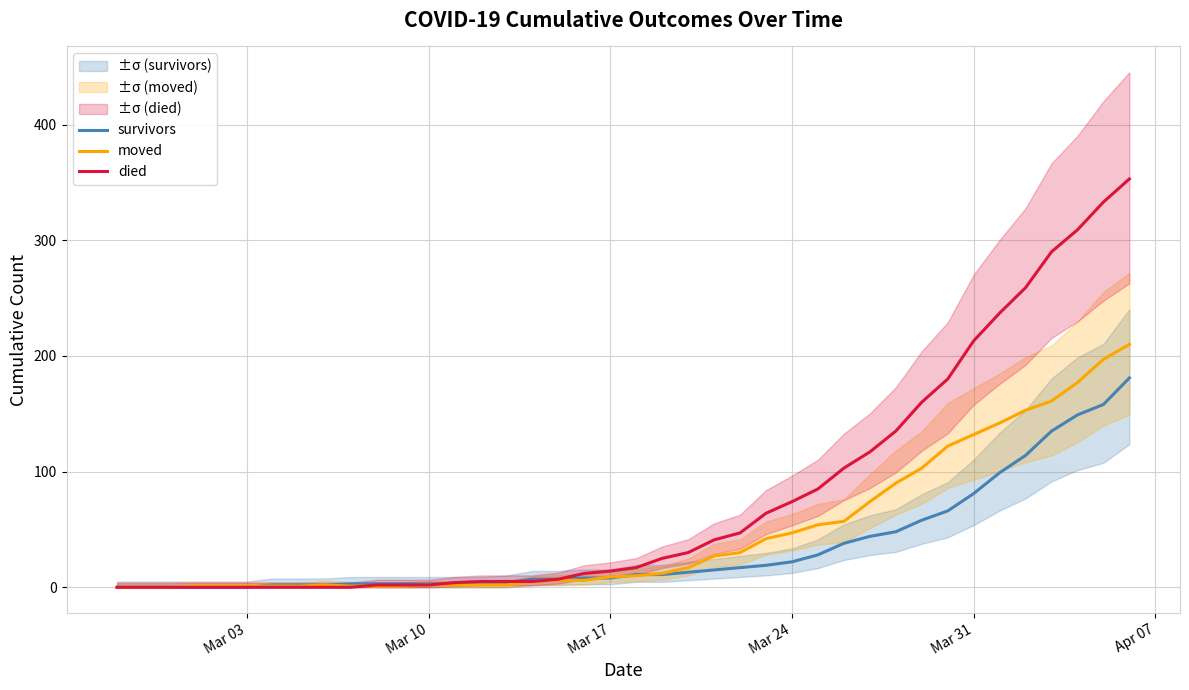

How many values in survivors are above zero?

34